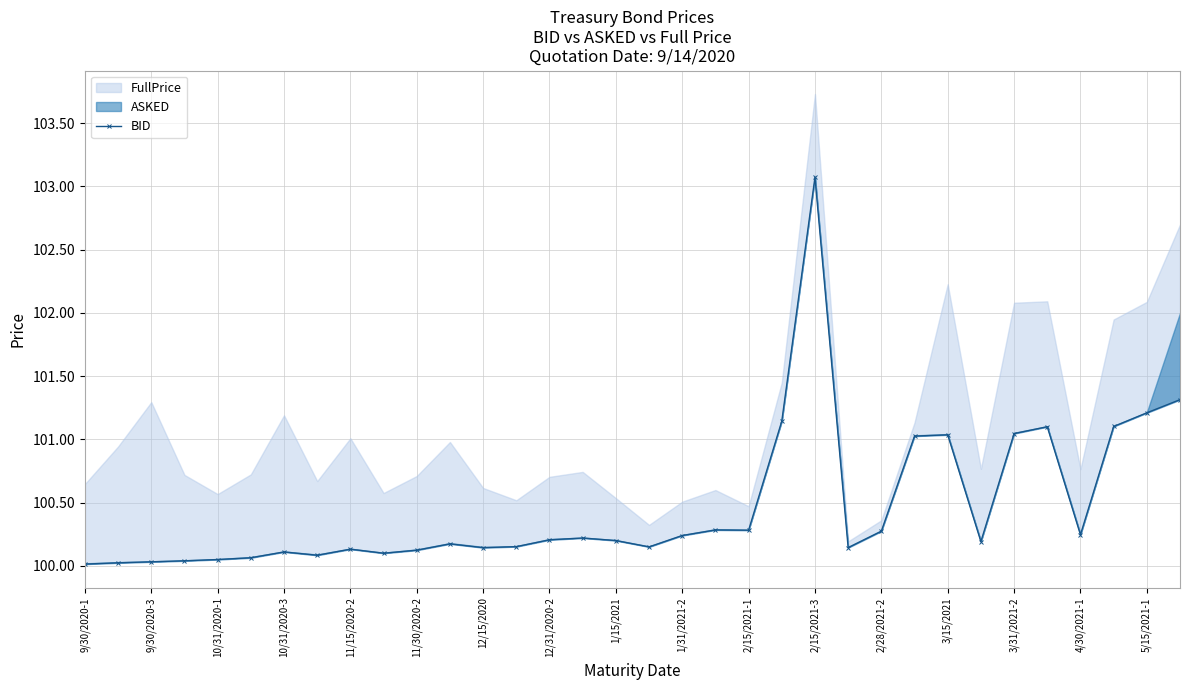

The chart shows a value of 21.5 at 12/31/2020-2. True or false?

False